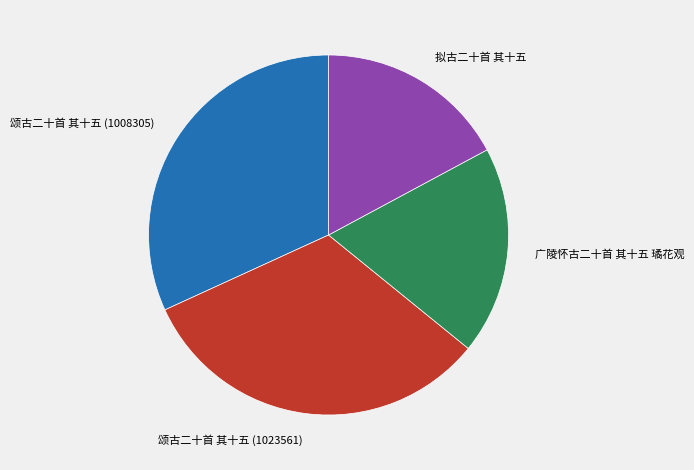

Is the sum of 广陵怀古二十首 其十五 璚花观 and 颂古二十首 其十五 (1023561) greater than half?

Yes